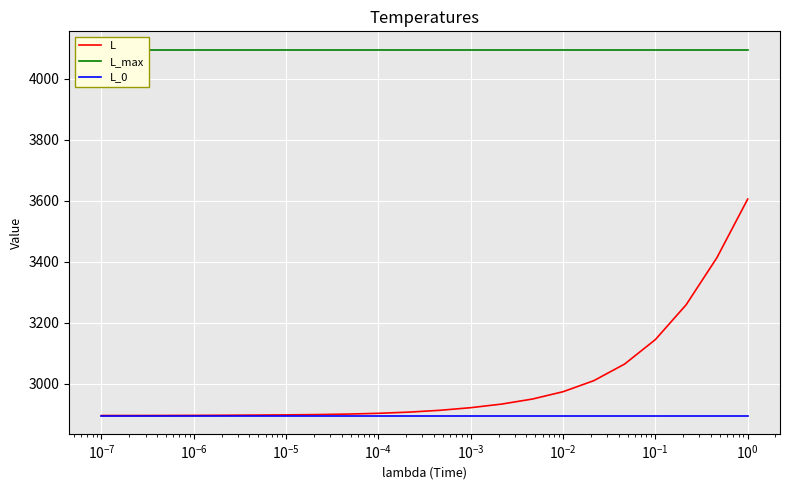

What is the average value of the L series?

3003.9